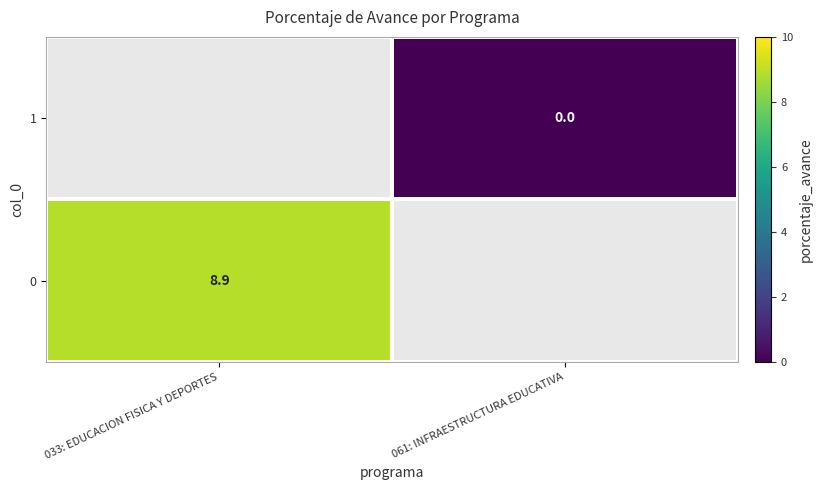

The 0 series shows 8.9 at 033: EDUCACION FISICA Y DEPORTES. True or false?

True